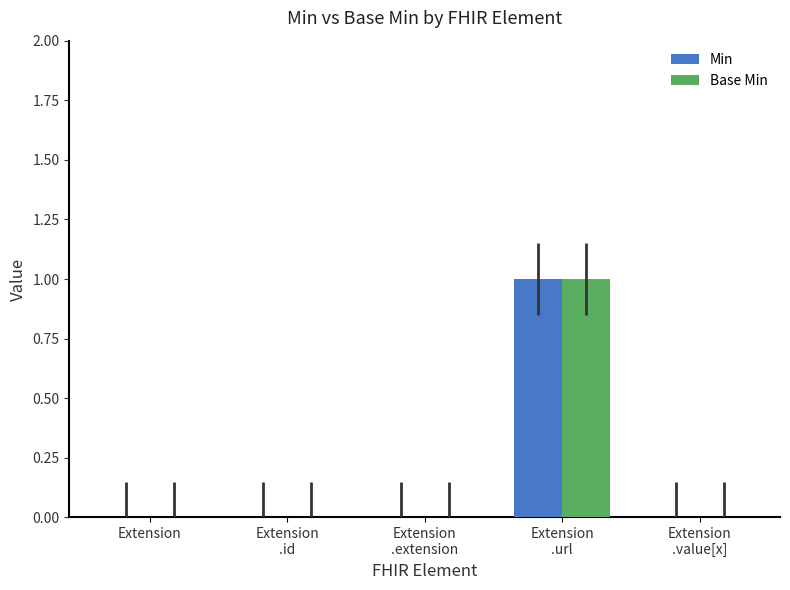

What are all the series names shown in the legend?

Min, Base Min